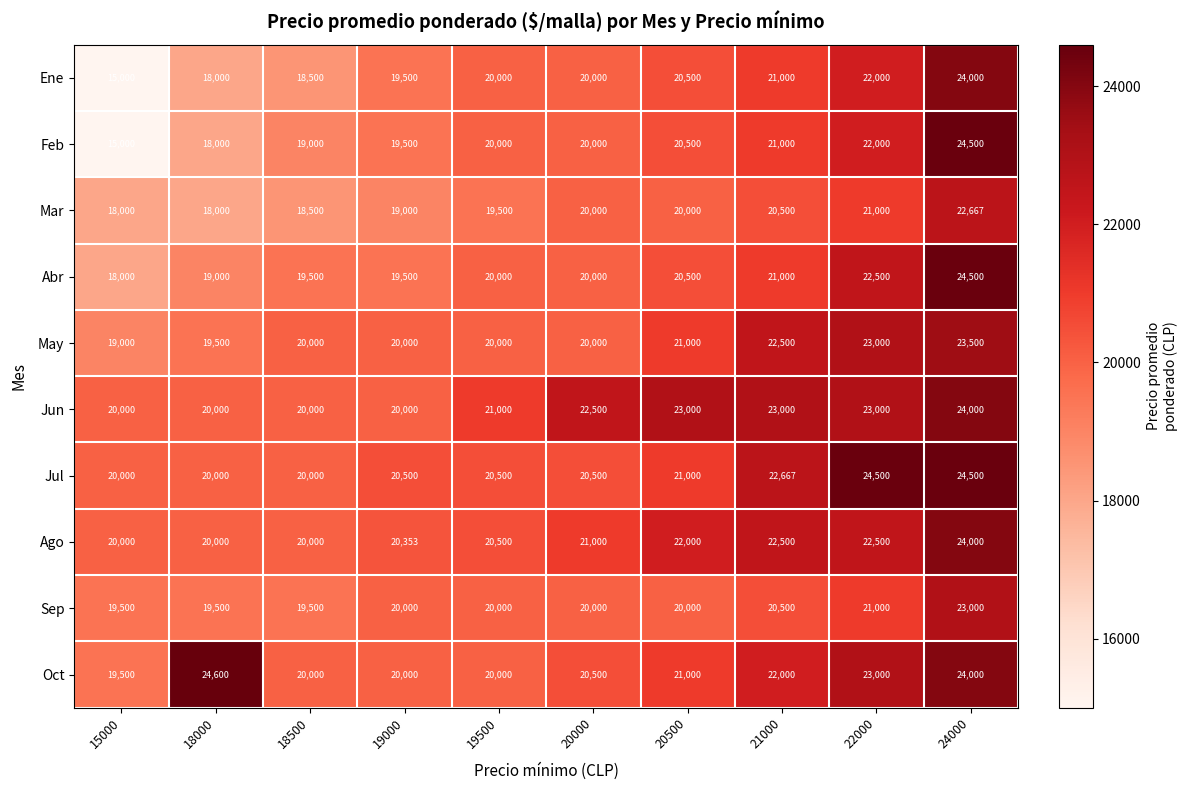

What is the minimum value shown in the chart?

15000